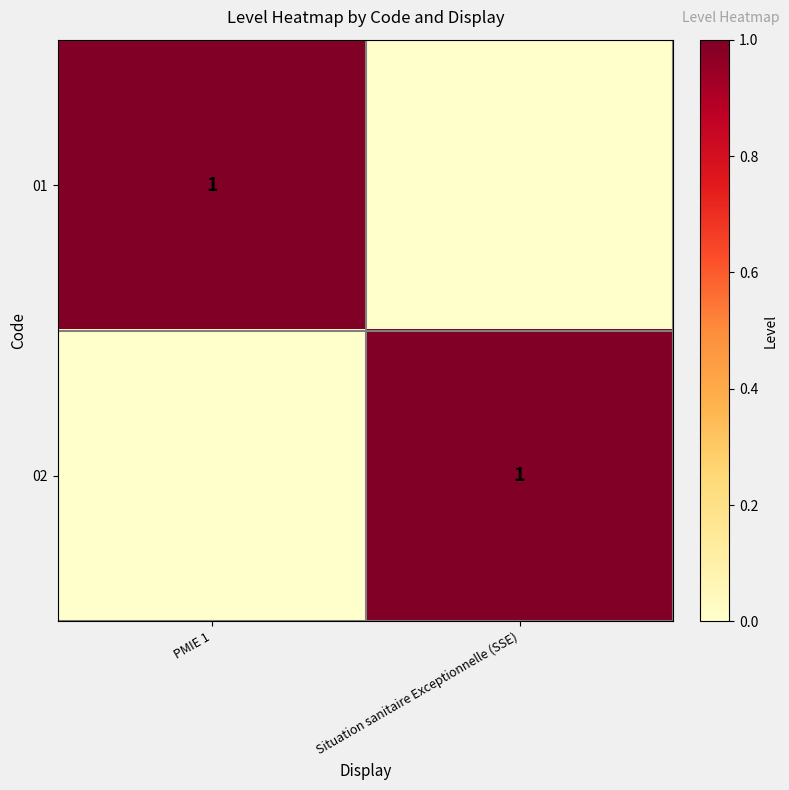

The value of 01 at PMIE 1 is 0. True or false?

False